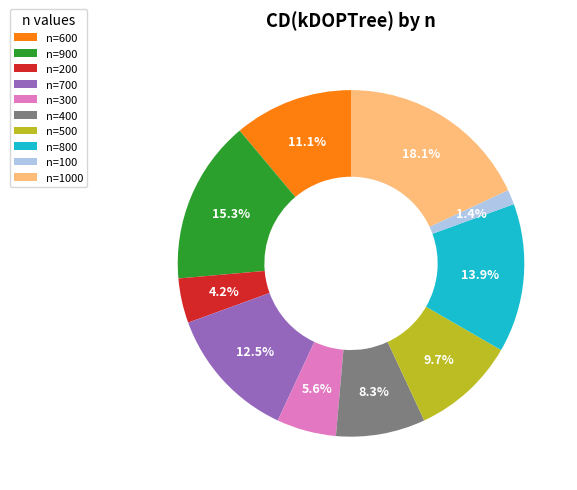

Rank the categories by value from highest to lowest.

n=1000, n=900, n=800, n=700, n=600, n=500, n=400, n=300, n=200, n=100